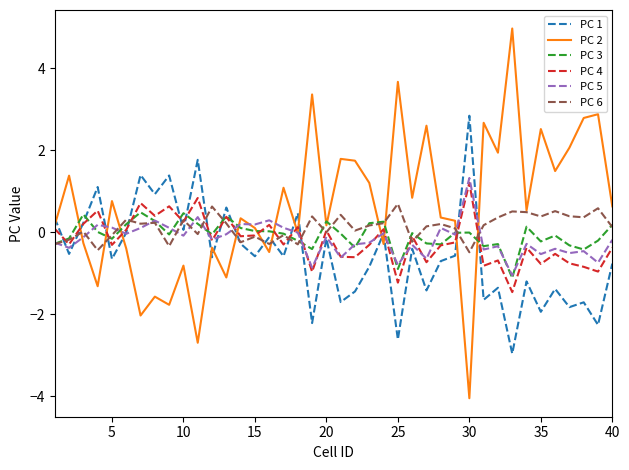

Which series has the widest spread of values?

PC 2